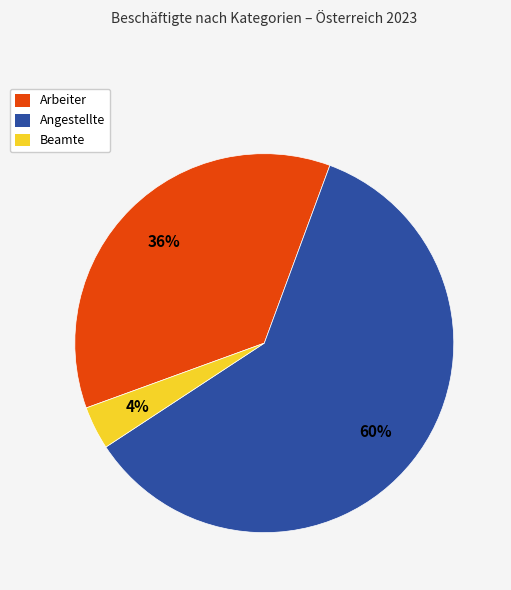

Which slice is the largest?

Angestellte